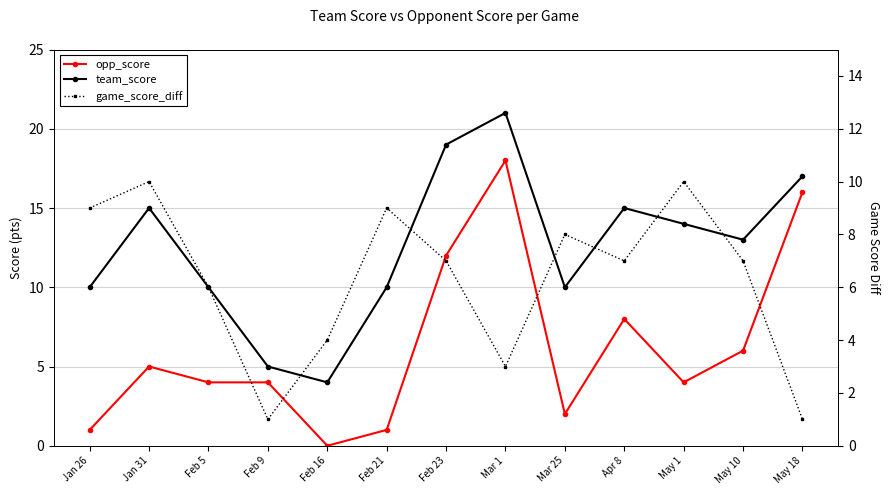

Rank the series at May 1 from lowest to highest value.

opp_score, game_score_diff, team_score